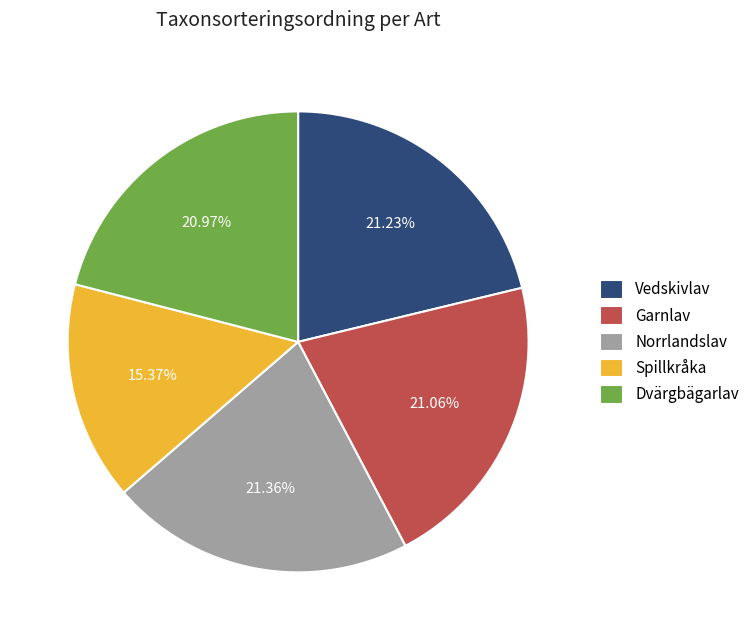

What is the smallest slice in the pie chart?

Spillkråka